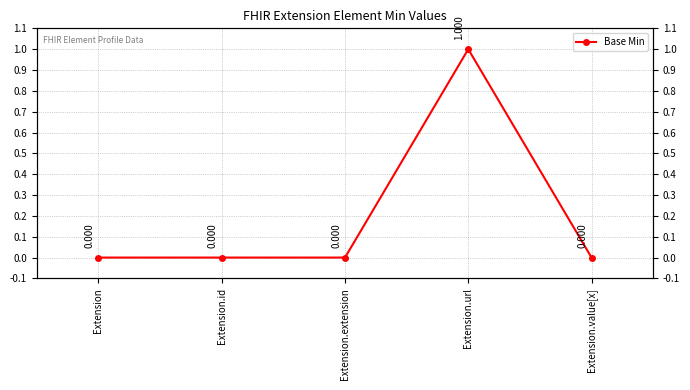

Count the number of data series in this chart.

1